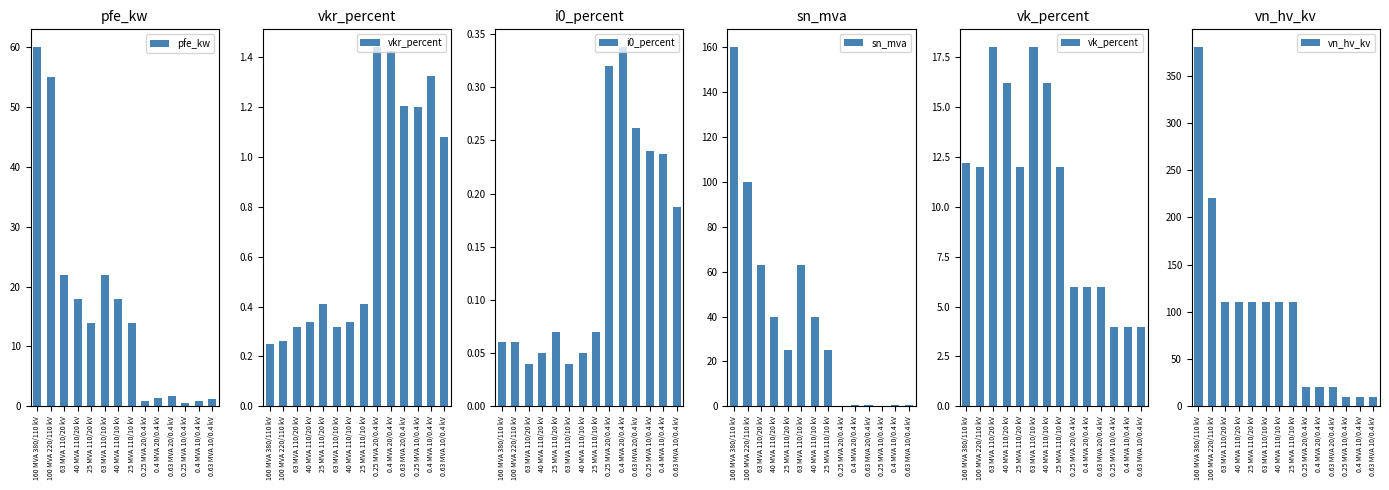

Which label corresponds to the smallest value in the chart?

63 MVA 110/20 kV